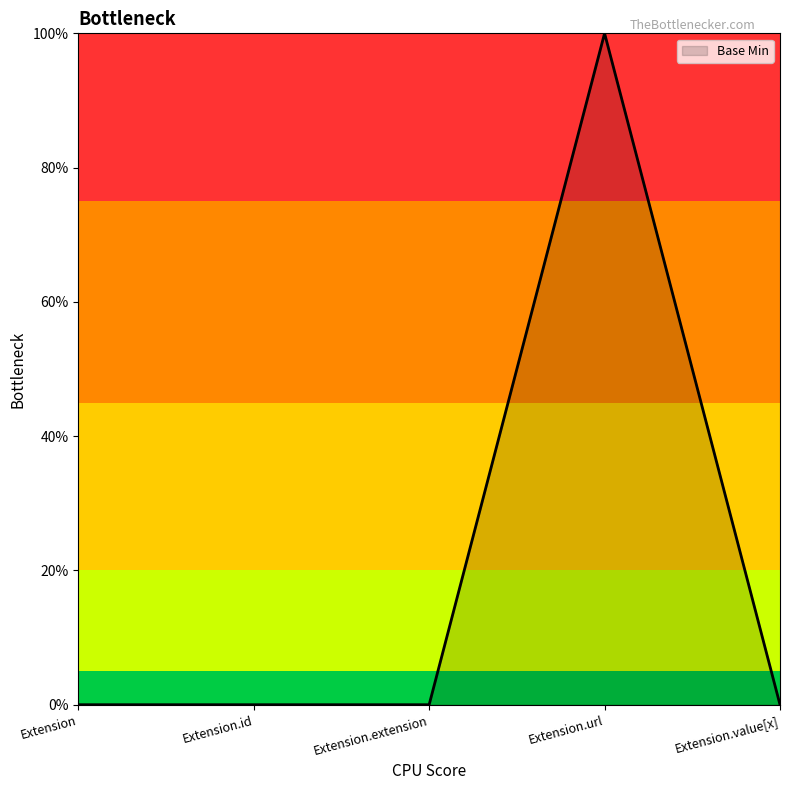

What position from the left is Extension.extension?

3